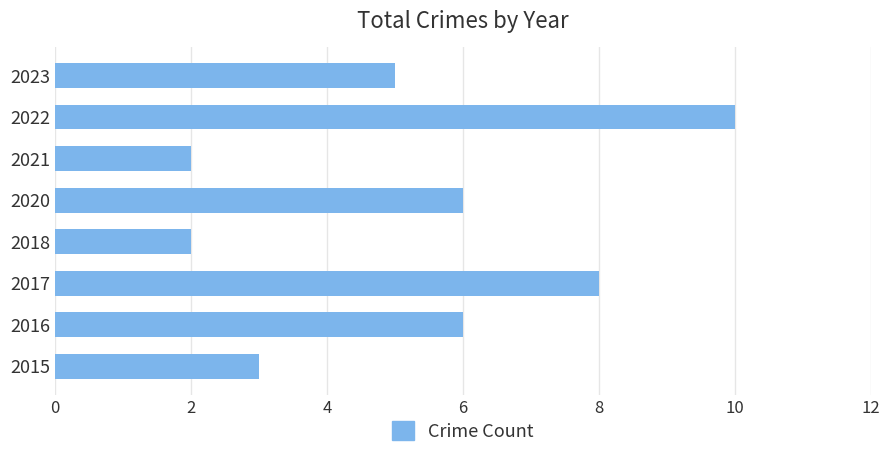

Approximately how many times larger is the value at 2020 compared to 2015?

2.0